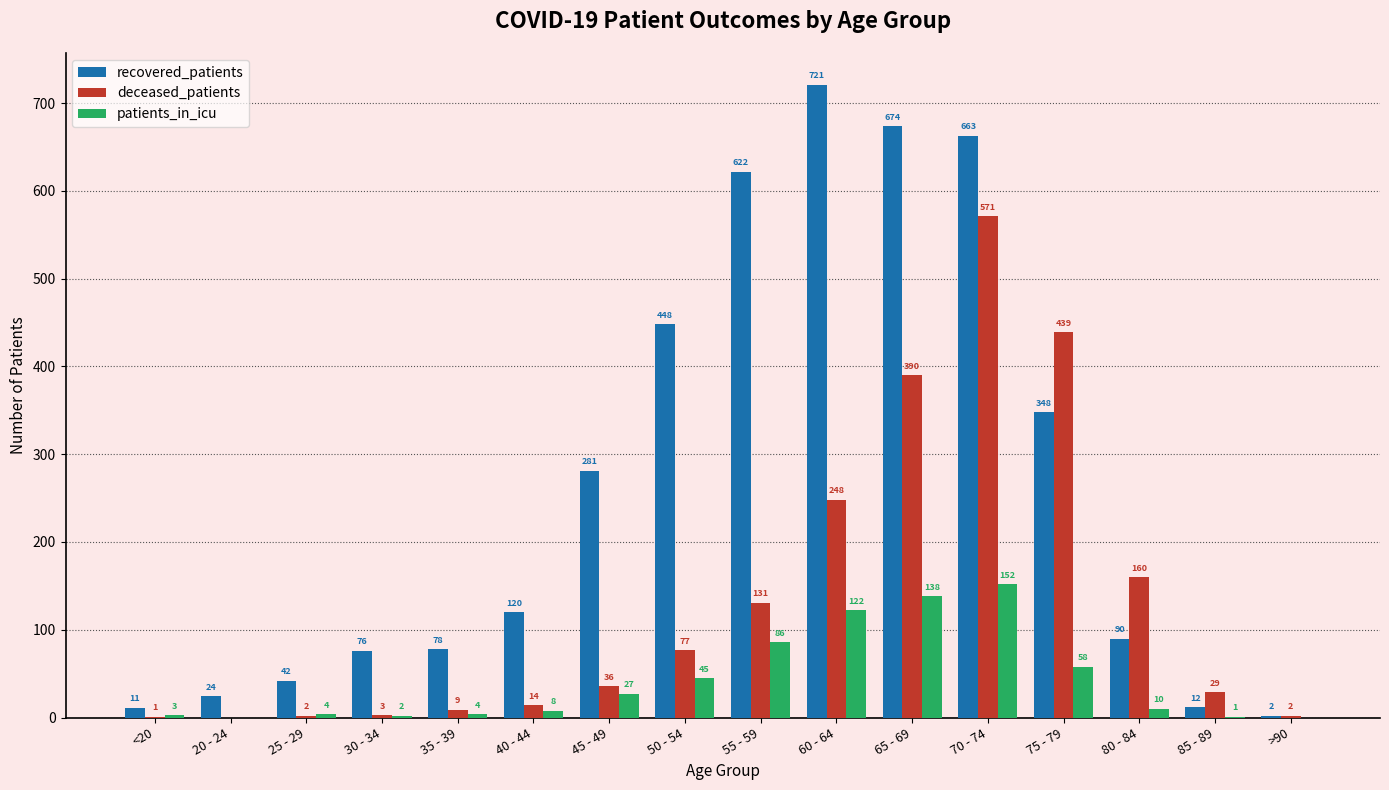

Which series has the largest range (max minus min)?

recovered_patients